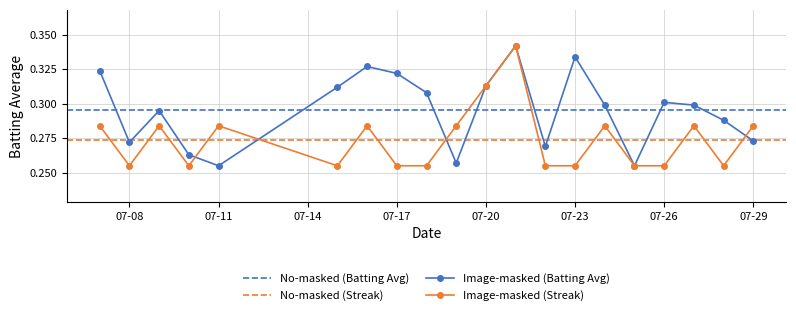

What is the sum of all Batting Average1 values?

5.9